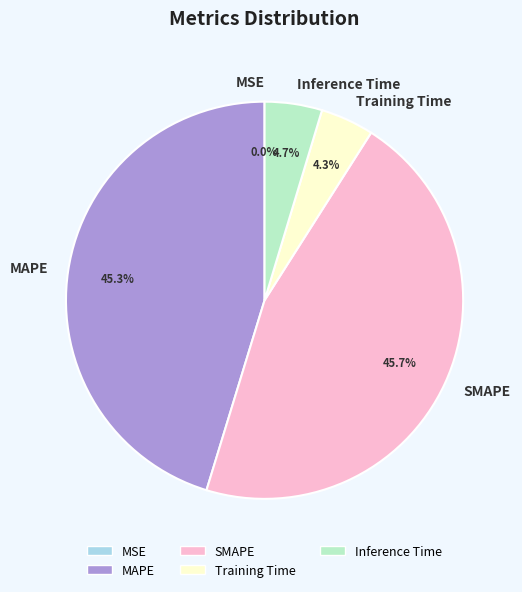

Is the sum of Inference Time and SMAPE greater than half?

Yes